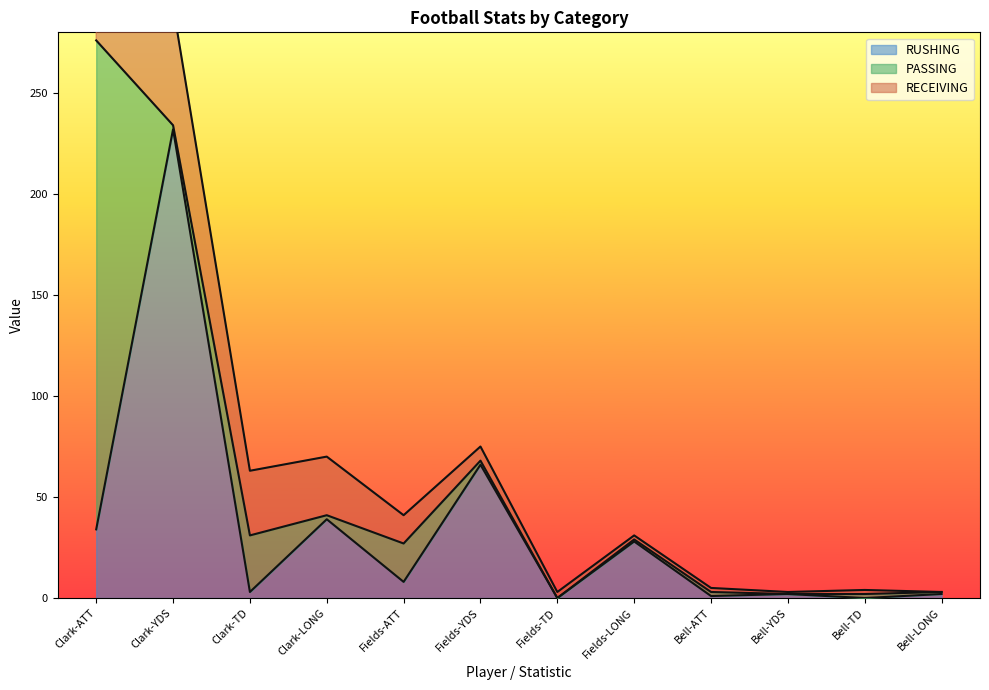

What is the total value across all series at Clark-YDS?

293